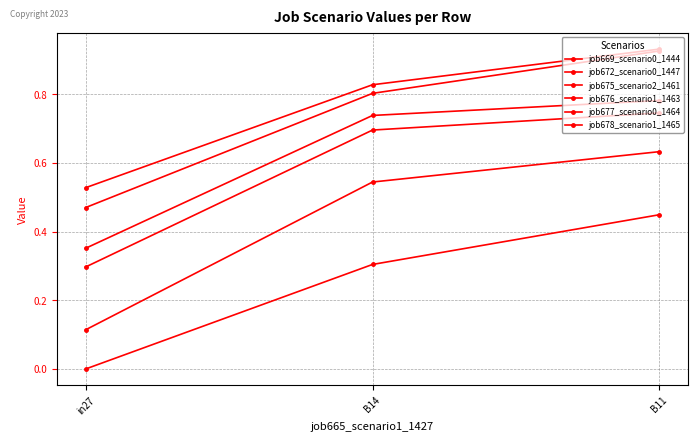

What is the highest value of the job676_scenario1_1463 series?

0.7